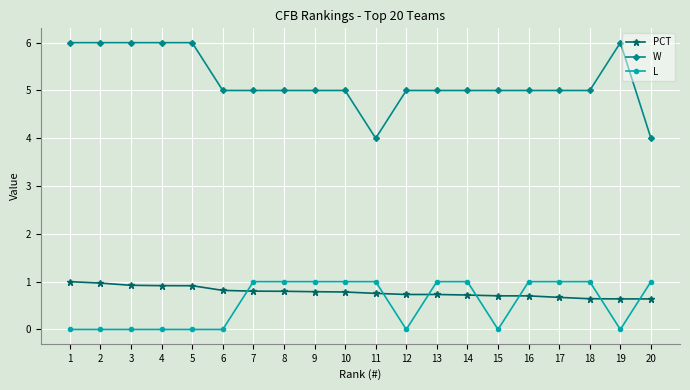

Is this an area chart (filled region under the line)?

No